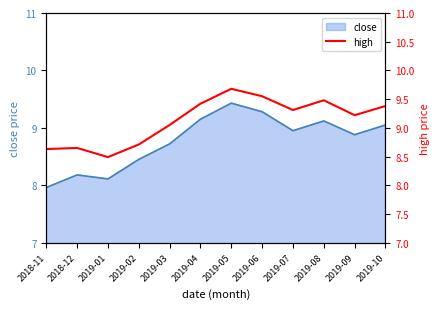

How many data points are less than 9?

4